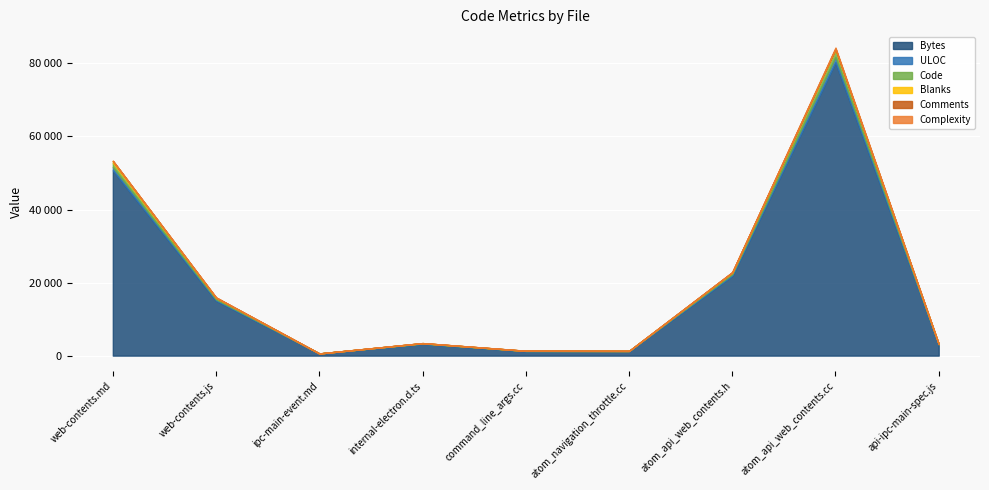

What position from the right is command_line_args.cc?

5